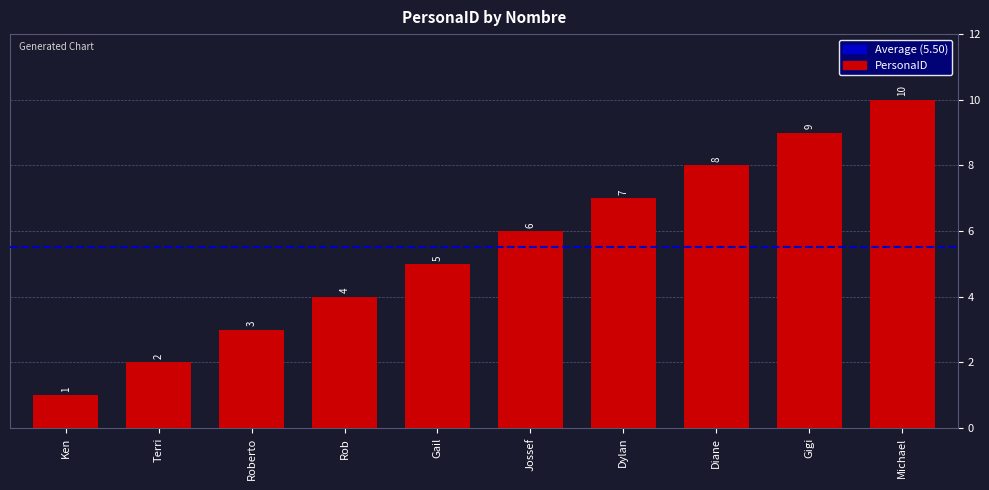

What is the change in value from Terri to Diane?

+6